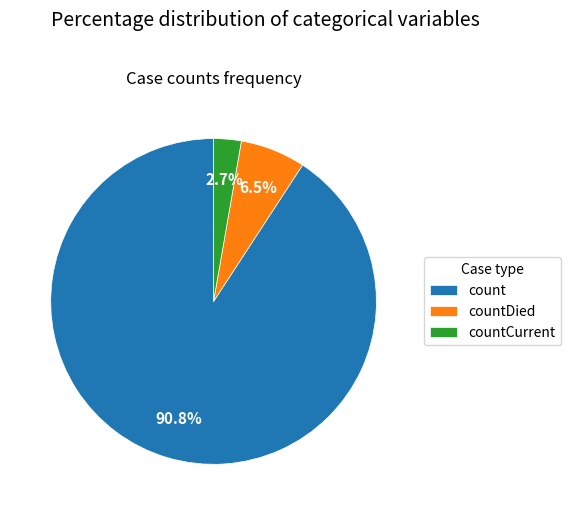

Between countDied and count, which is larger?

count